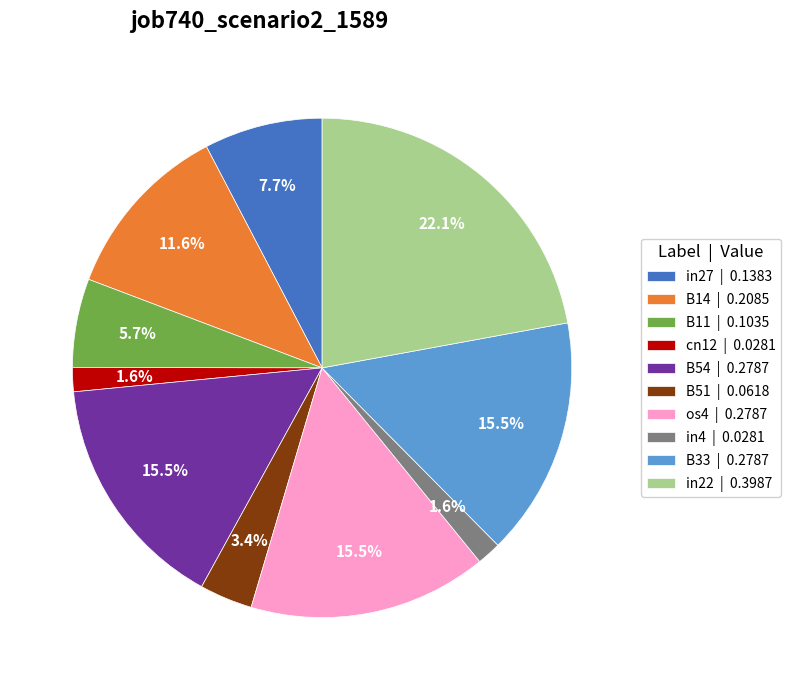

To the nearest percent, what is the combined percentage of B33 and in27?

23%